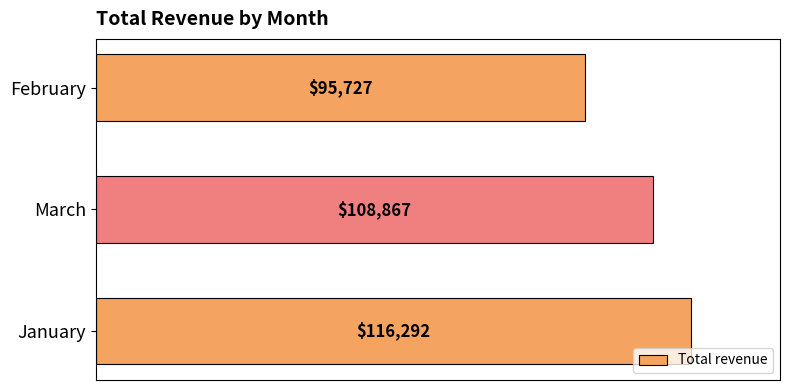

True or false: the data shows 138657.6 at February.

False